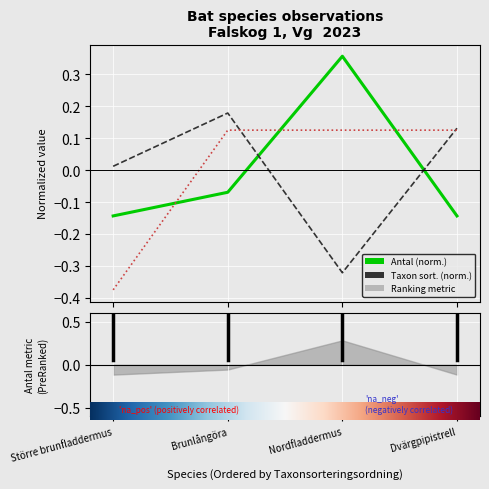

The value of TaxonId at Brunlångöra is 0.0. True or false?

False